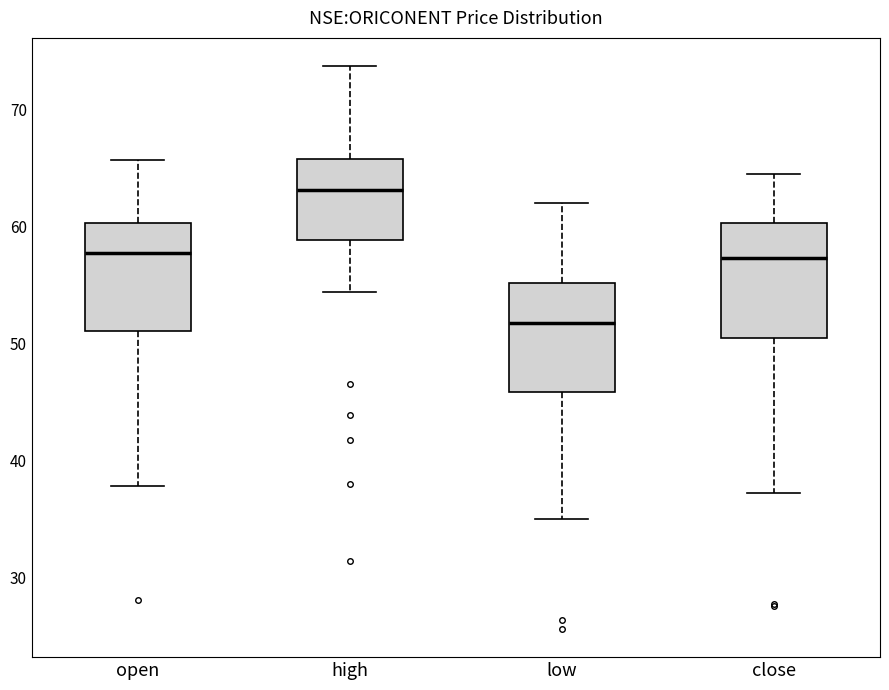

Where does the upper whisker of the box for high end on the y-axis? The values are not printed on the chart, so give them approximately, as read against the axis.

74